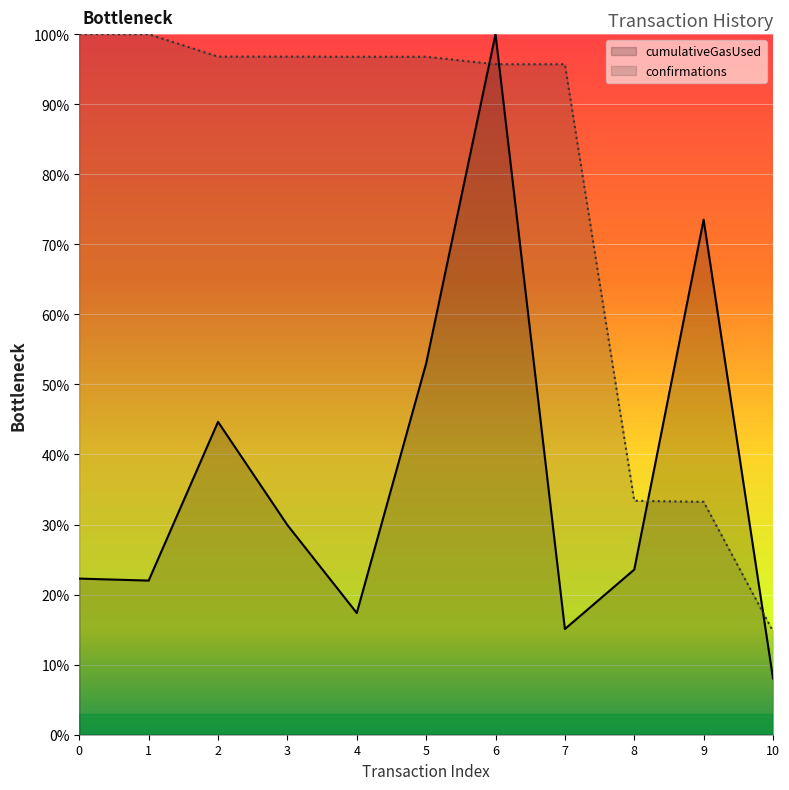

List the labels in order of cumulativeGasUsed value, largest first.

6, 9, 5, 2, 3, 8, 0, 1, 4, 7, 10